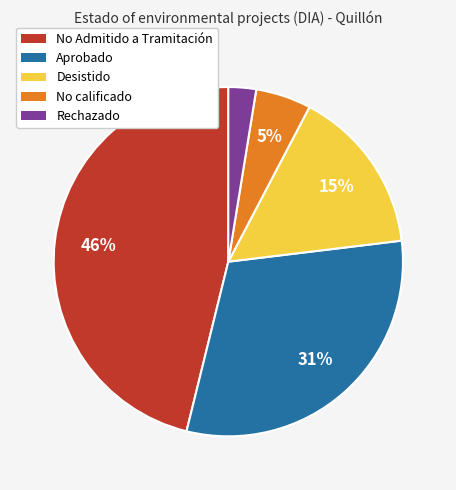

To the nearest percent, what is the average slice percentage?

20%